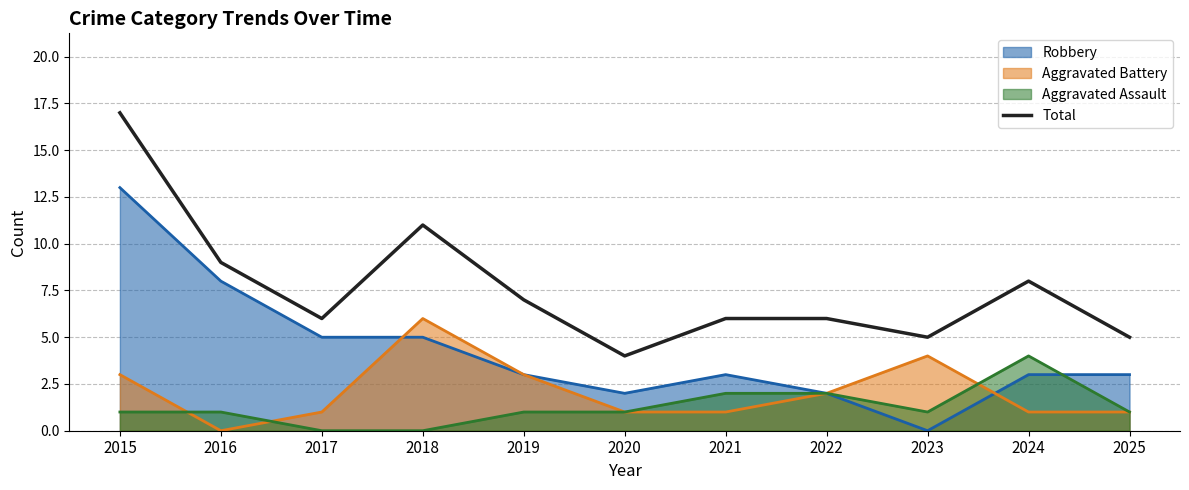

List the labels in order of value, smallest first.

2020, 2023, 2025, 2017, 2021, 2022, 2019, 2024, 2016, 2018, 2015